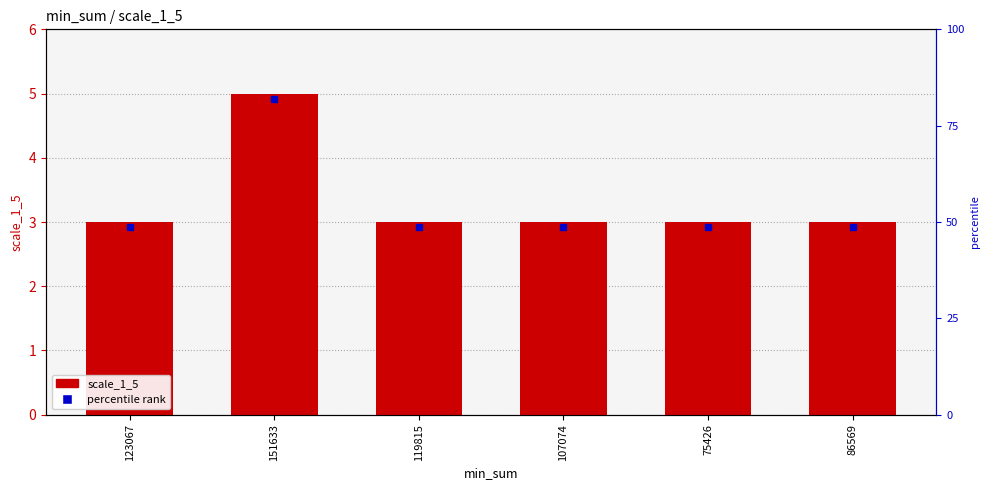

What is the change in value from 151633 to 119815?

-2